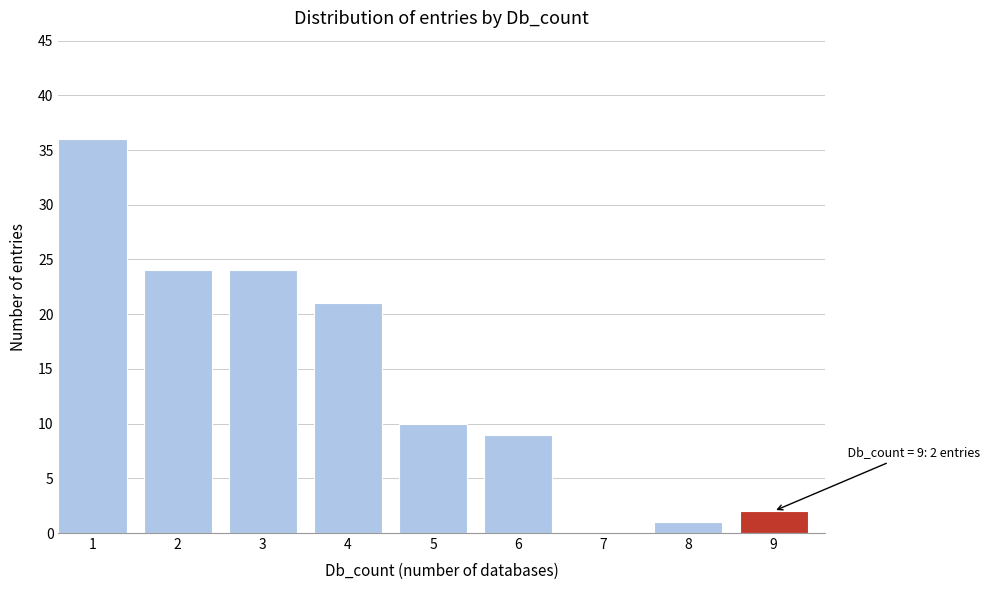

Reading right to left, list all the values displayed in this chart.

9=2	8=1	7=0	6=9	5=10	4=21	3=24	2=24	1=36